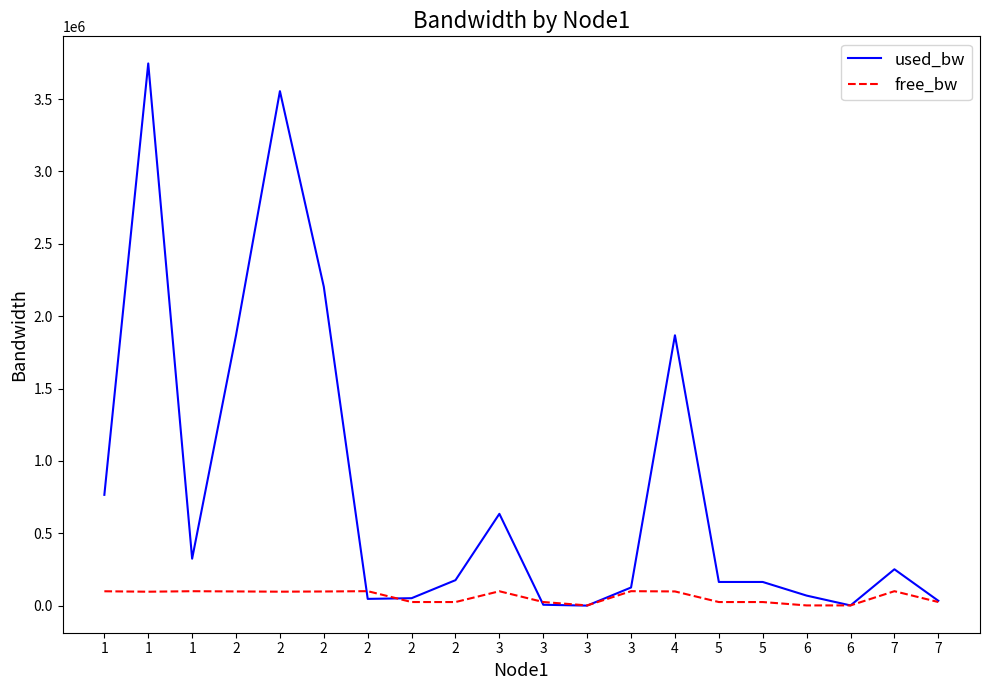

What are all the series names shown in the legend?

used_bw, free_bw